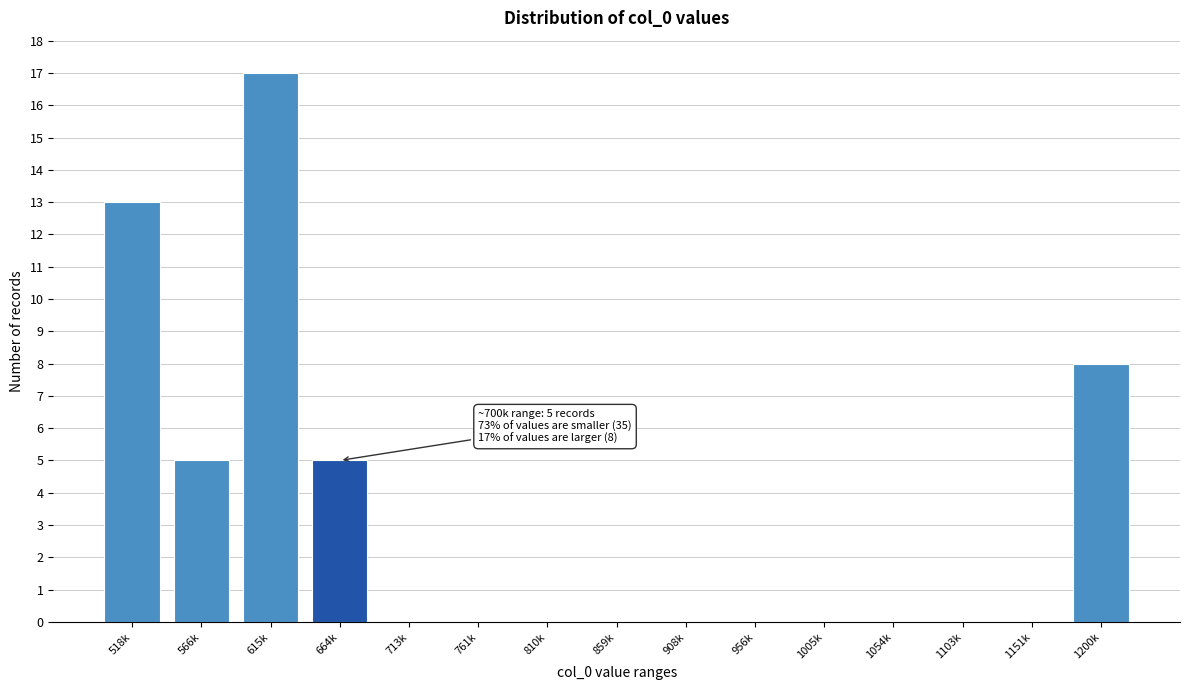

Reading left to right, what are all the values shown in this chart?

518k=13	566k=5	615k=17	664k=5	713k=0	761k=0	810k=0	859k=0	908k=0	956k=0	1005k=0	1054k=0	1103k=0	1151k=0	1200k=8